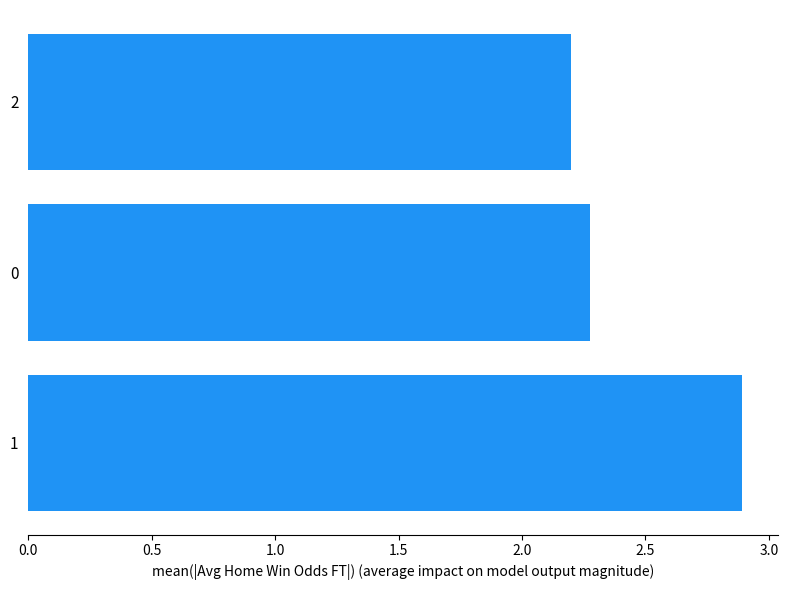

Reading bottom to top, transcribe all the data shown in this chart.

1=2.9	0=2.3	2=2.2